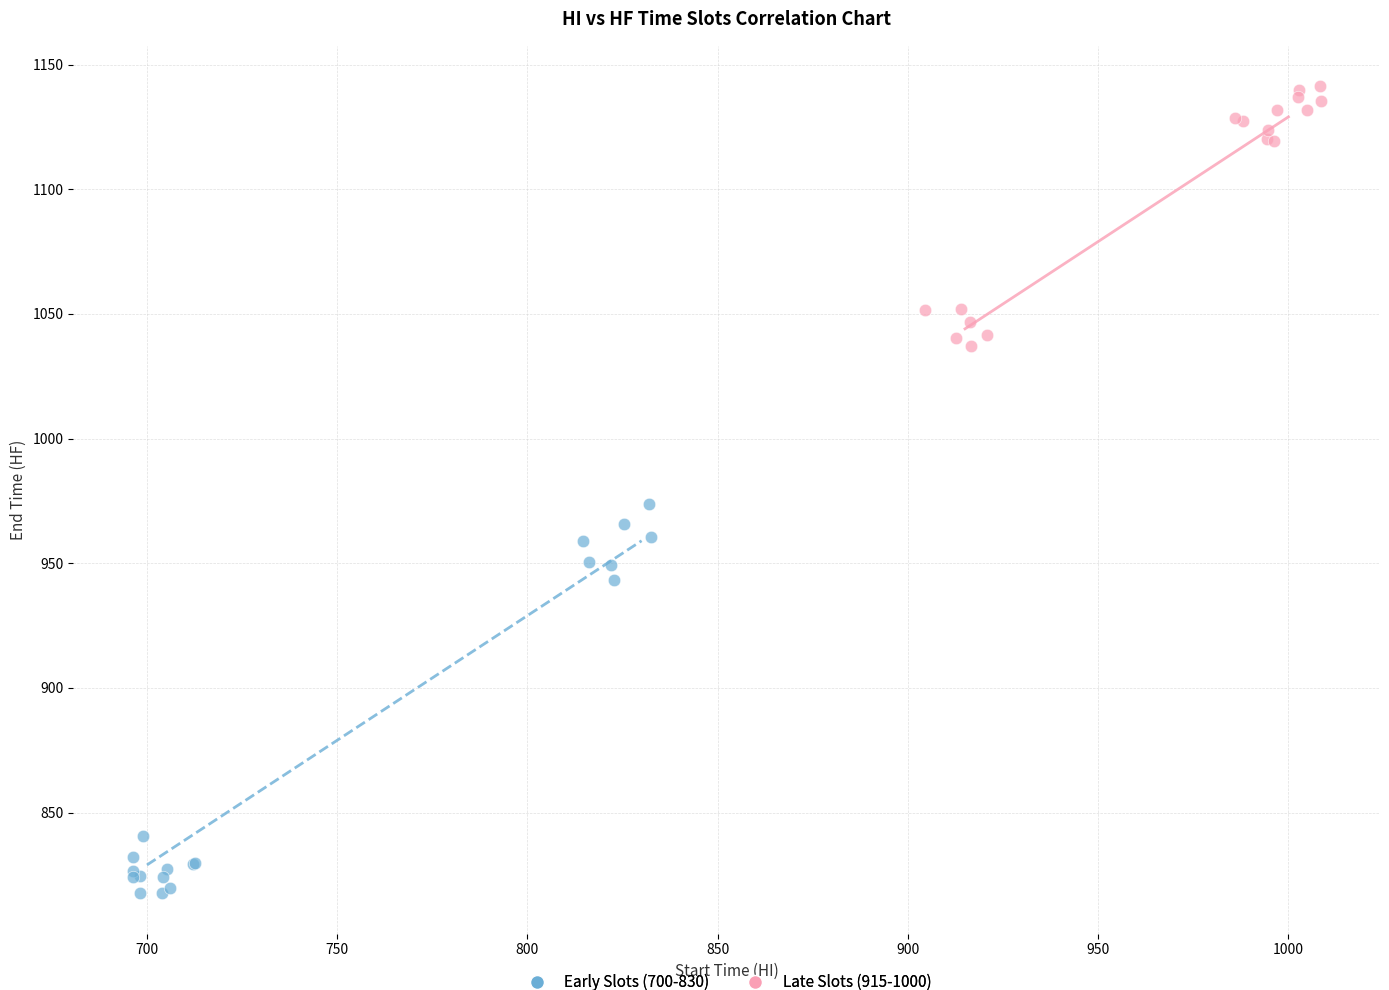

Which series reaches the maximum Y coordinate?

Late Slots (915-1000)